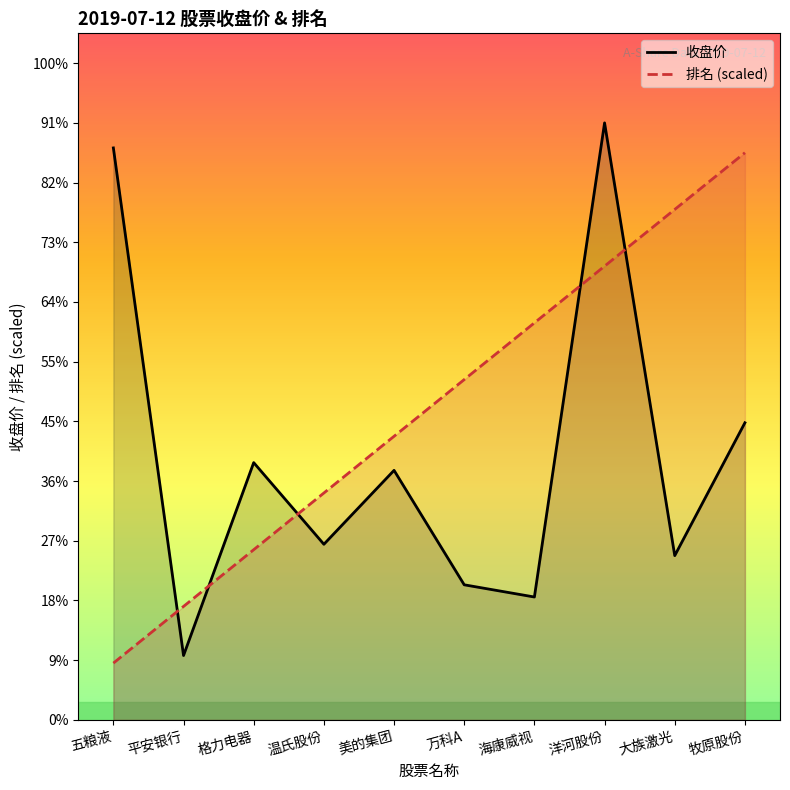

What is the minimum value for 收盘价?

14.1